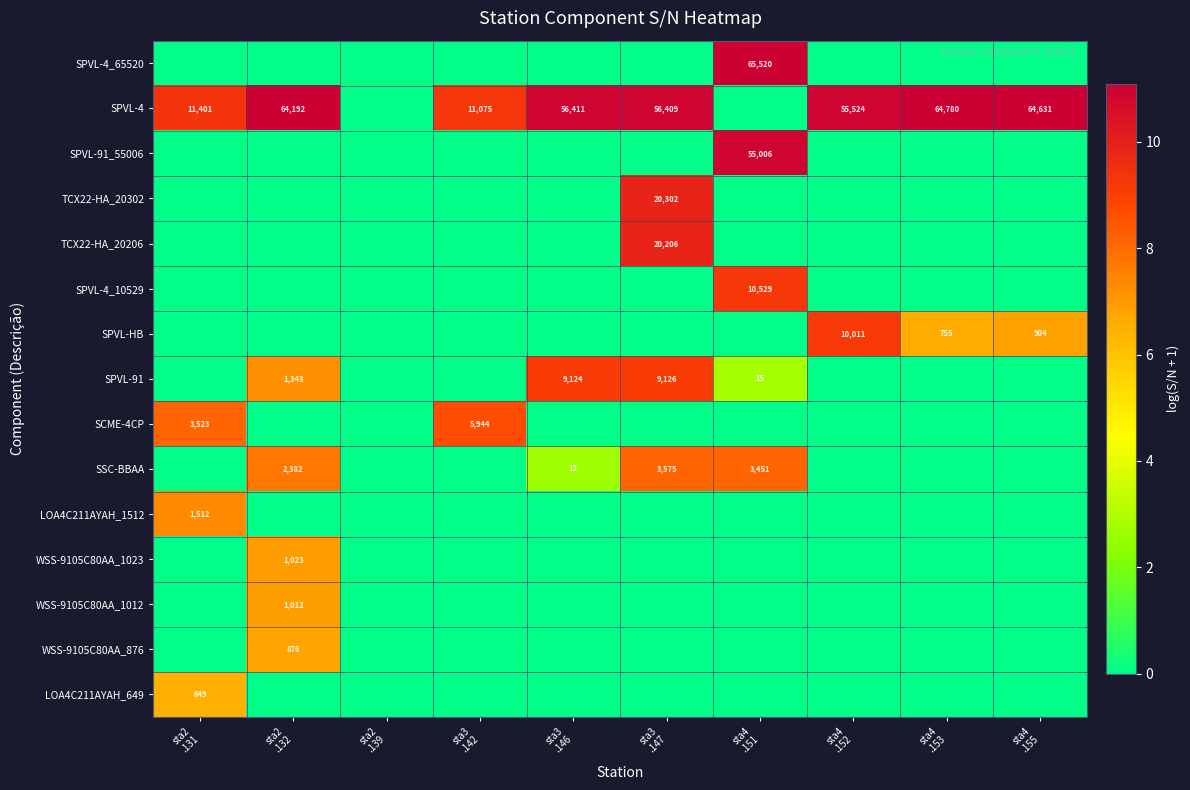

What is the total value across all series at sta2
.132?

46.7